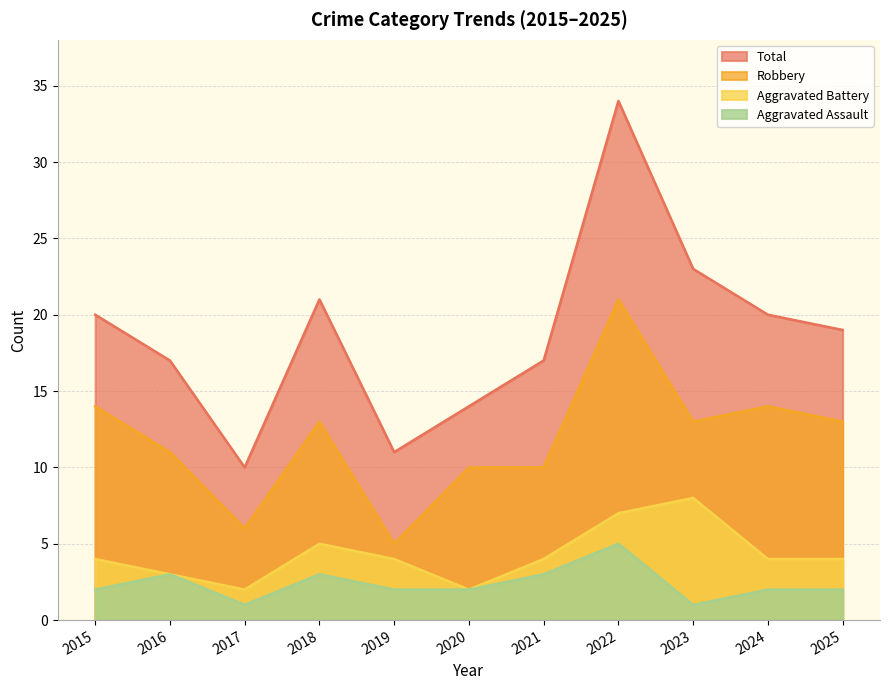

Reading right to left, what are all the values shown in this chart?

Aggravated Assault: 2	2	1	5	3	2	2	3	1	3	2
Aggravated Battery: 4	4	8	7	4	2	4	5	2	3	4
Robbery: 13	14	13	21	10	10	5	13	6	11	14
Total: 19	20	23	34	17	14	11	21	10	17	20